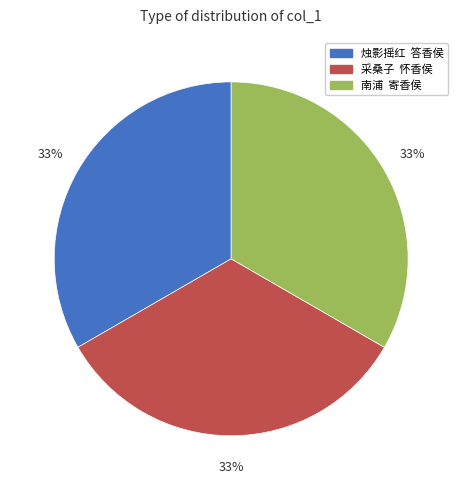

Approximately how many times larger is the value at 南浦 寄香侯 compared to 烛影摇红 答香侯?

1.0